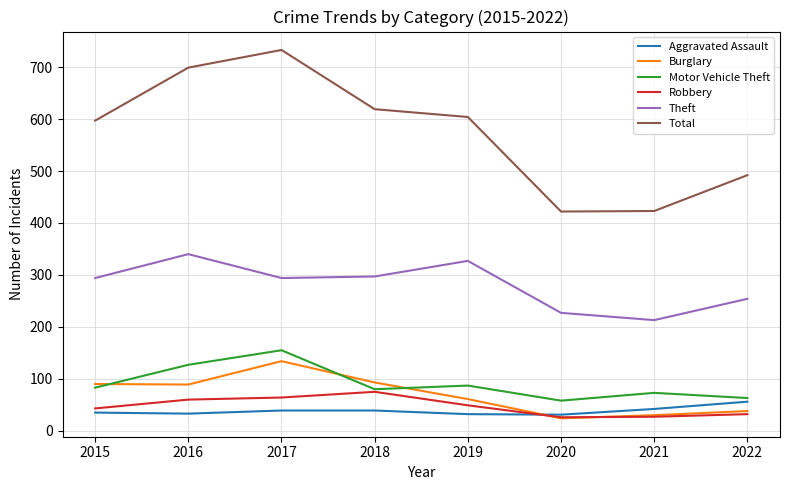

True or false: Aggravated Assault and Theft intersect in this chart.

False